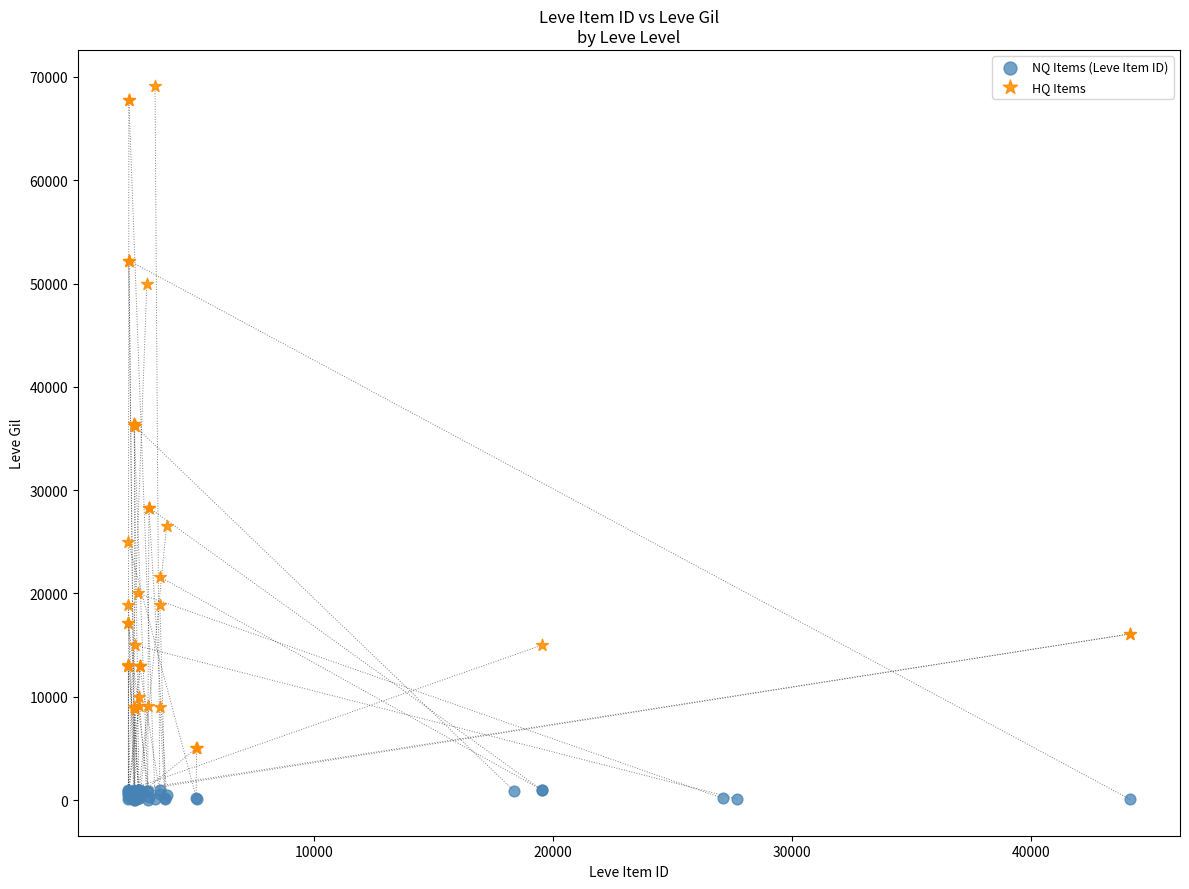

Which series contains the lowest Y value?

NQ Items (Leve Item ID)